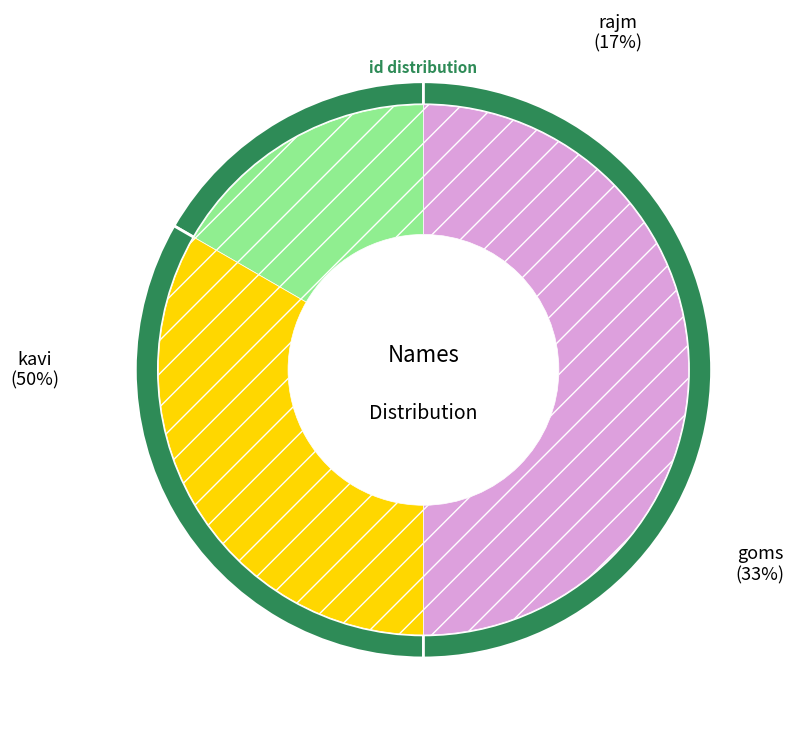

To the nearest percent, what portion does kavi represent?

50%